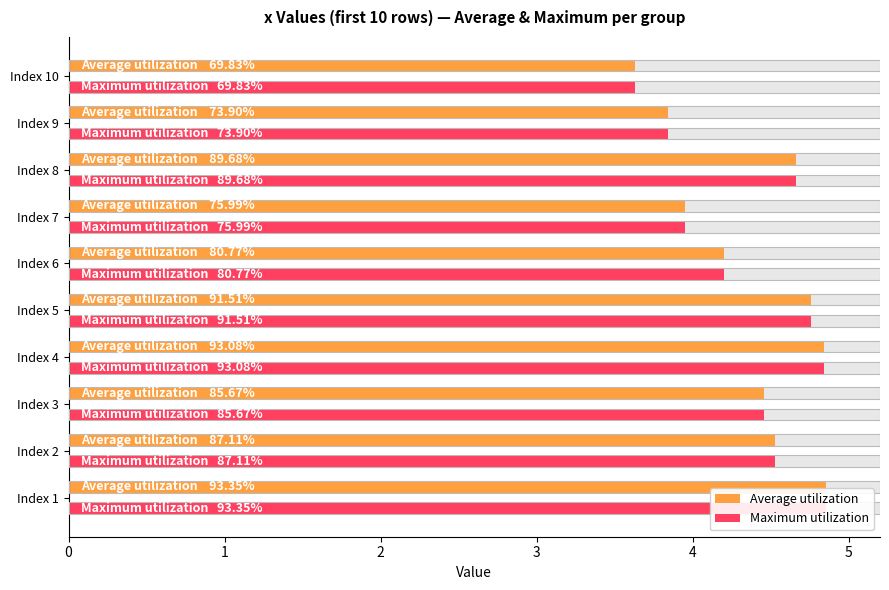

Which series has the widest spread of values?

Average utilization